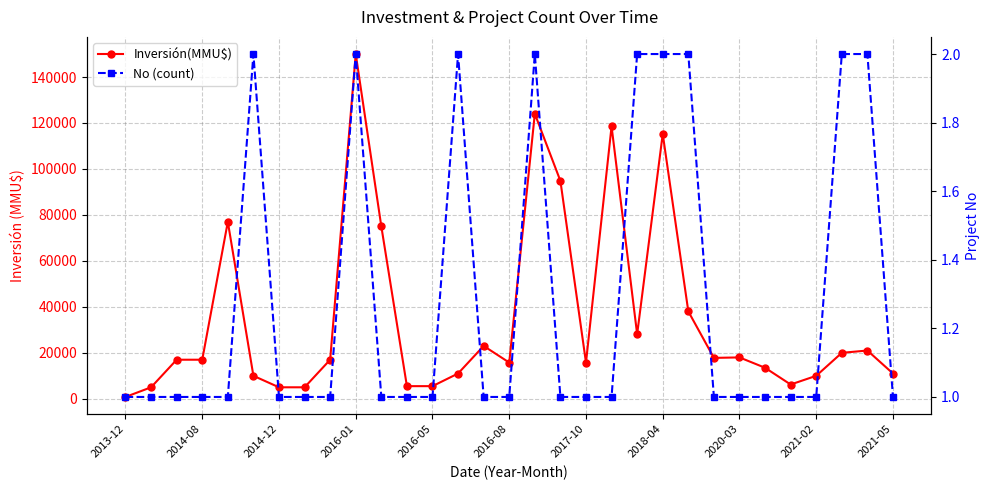

What position from the right is 17?

14